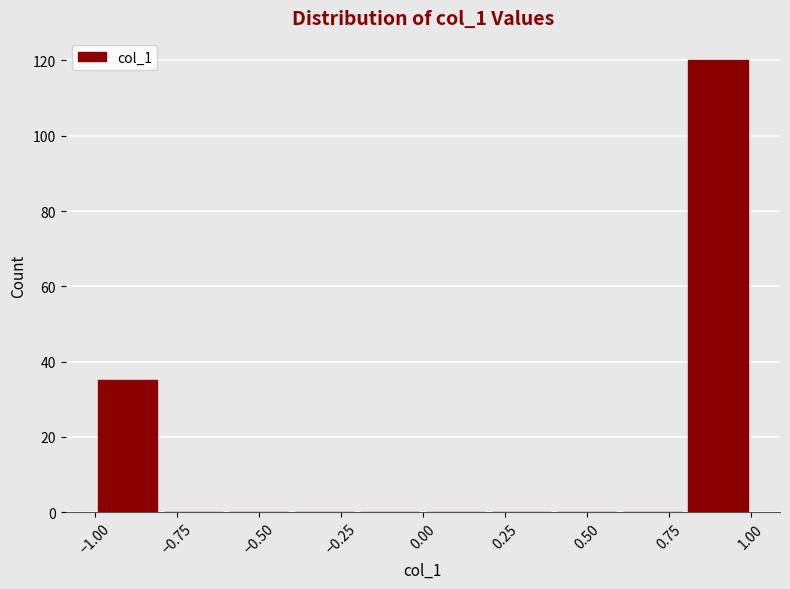

Reading left to right, transcribe this chart: for each bar, give the range it covers on the x-axis and its height. The values are not printed on the chart, so give them approximately, as read against the axis.

-1.0 to -0.8: 36
-0.8 to -0.6: 0
-0.6 to -0.4: 0
-0.4 to -0.2: 0
-0.2 to 0.0: 0
0.0 to 0.2: 0
0.2 to 0.4: 0
0.4 to 0.6: 0
0.6 to 0.8: 0
0.8 to 1.0: 120